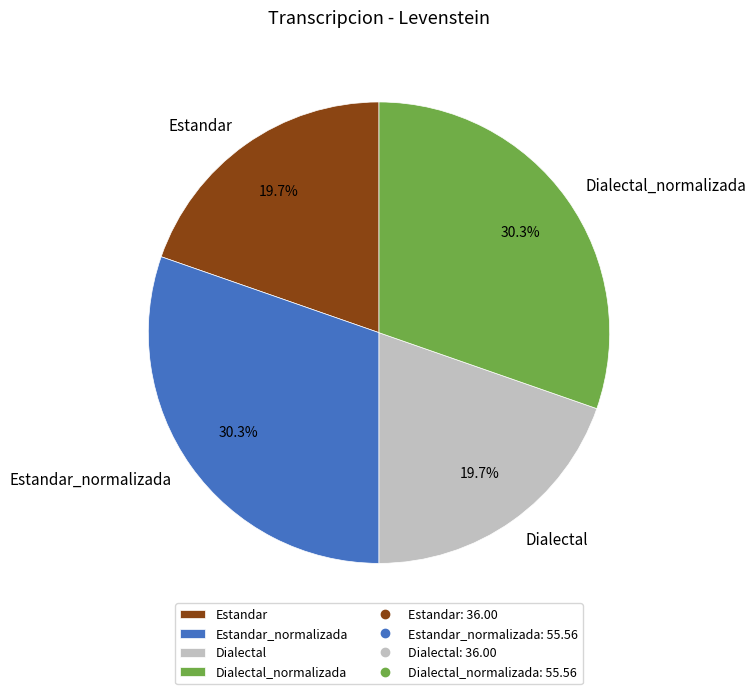

What percentage is the Estandar slice, to the nearest percent?

20%